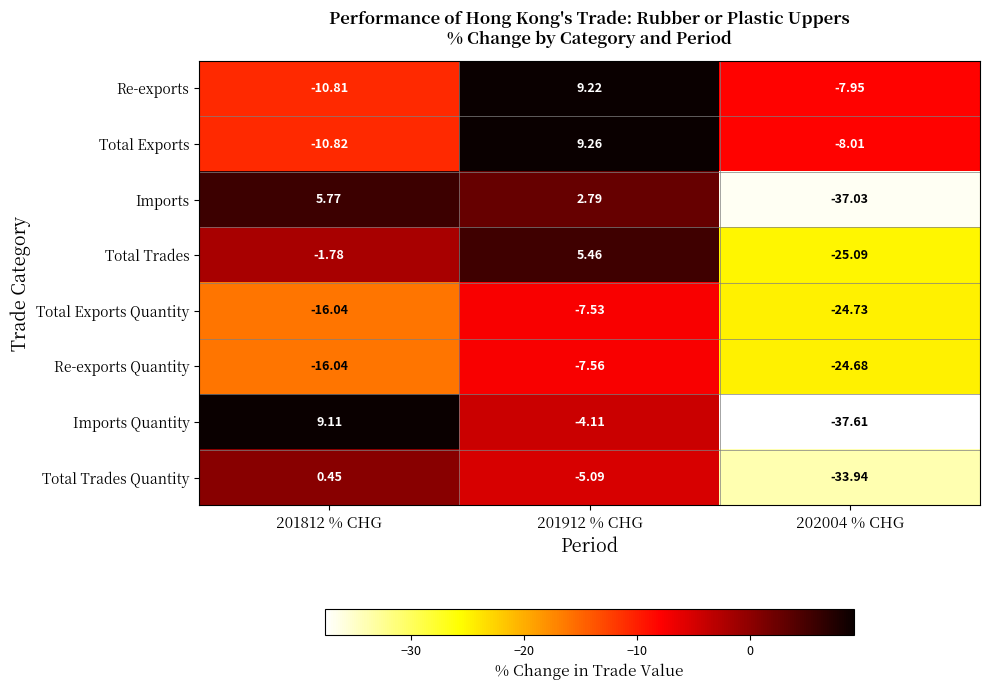

Rank the series at 202004 % CHG from lowest to highest value.

Imports Quantity, Imports, Total Trades Quantity, Total Trades, Total Exports Quantity, Re-exports Quantity, Total Exports, Re-exports